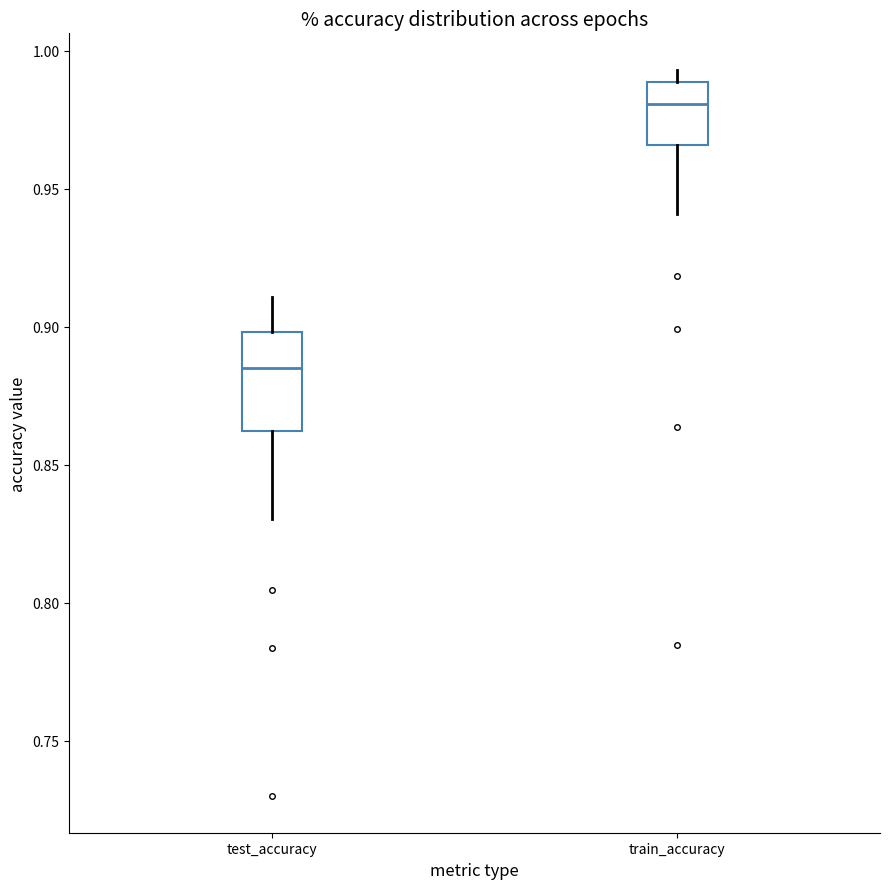

Reading left to right, transcribe this box plot: for each box, give where its median line is, the range the box spans, and where its two whiskers end, as read against the y-axis. The values are not printed on the chart, so give them approximately, as read against the axis.

test_accuracy: median 0.885, box 0.860 to 0.900, whiskers 0.830 to 0.910
train_accuracy: median 0.980, box 0.965 to 0.990, whiskers 0.940 to 0.995